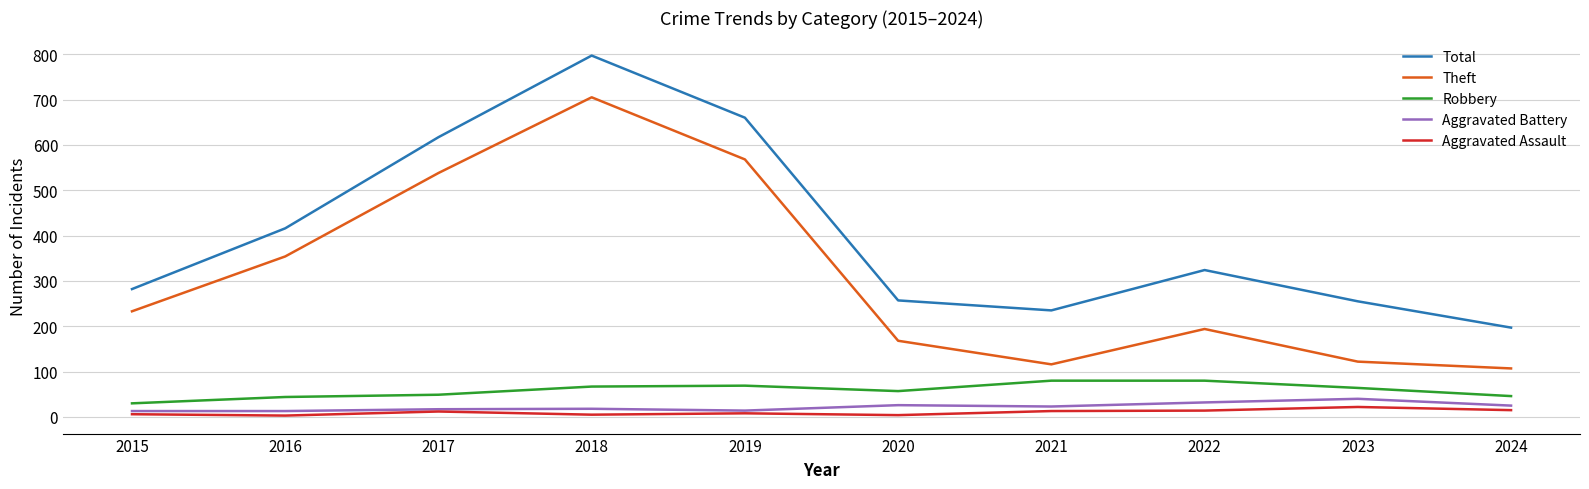

At which category is the sum across all series the highest?

2018